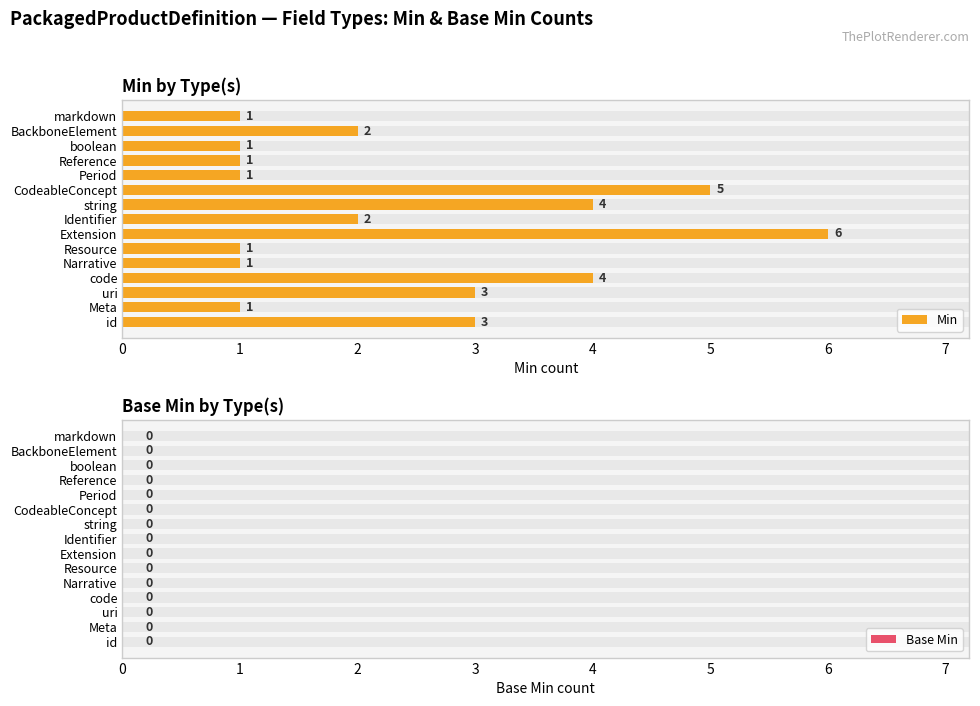

Is it true that Min equals 0.3 at Resource?

False